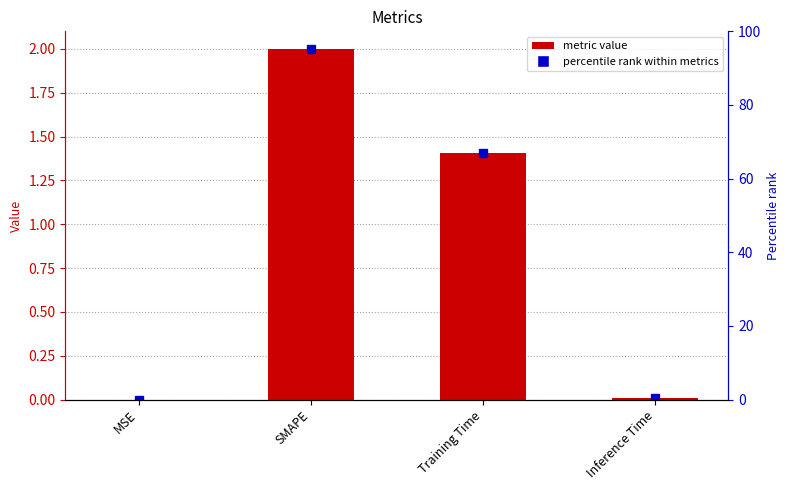

Does the chart contain stacked bars?

No